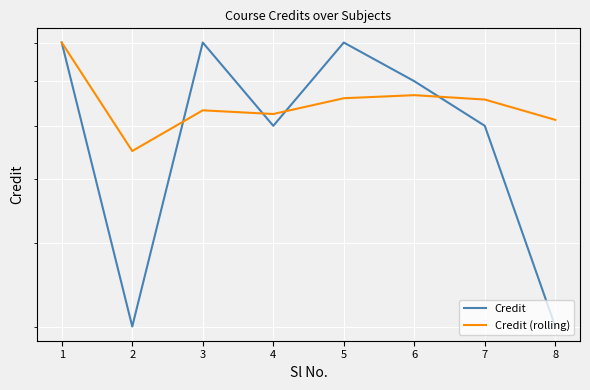

What are all the series names shown in the legend?

Credit, Credit (rolling)